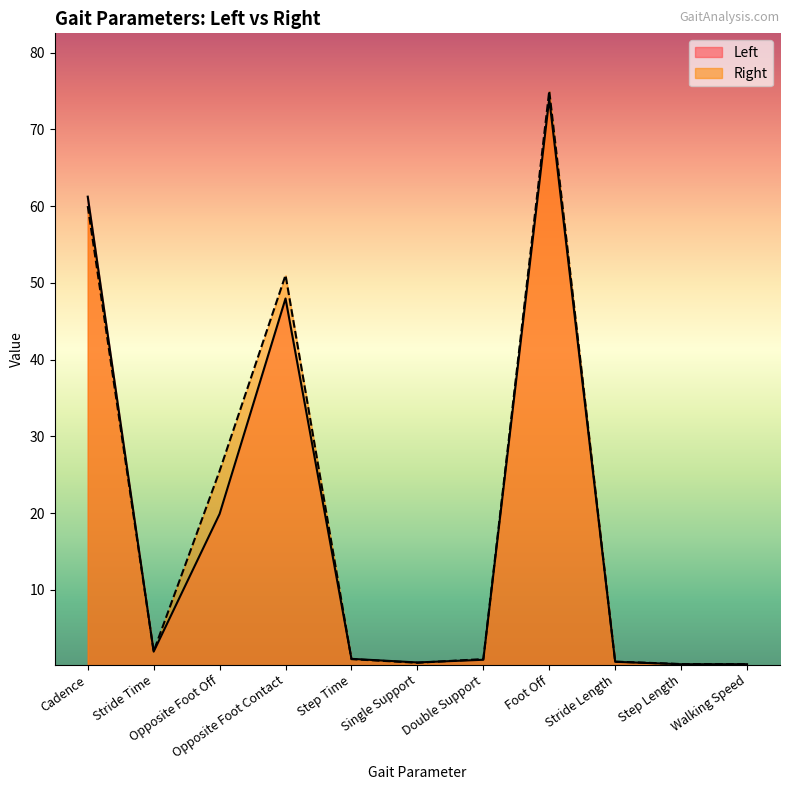

At which label is Right closest to 37?

Opposite Foot Off